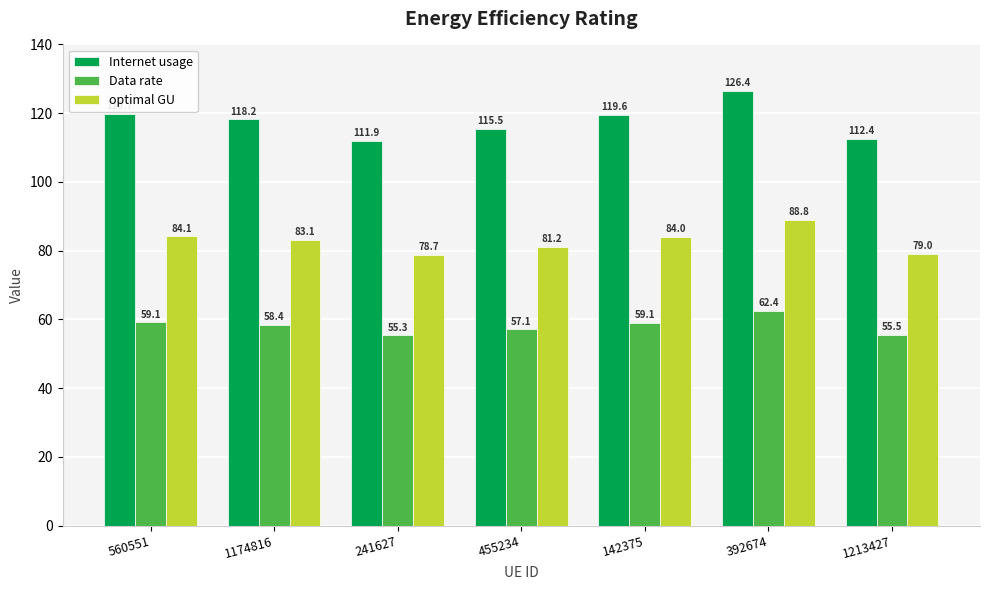

How many values in the Internet usage series exceed 118?

4